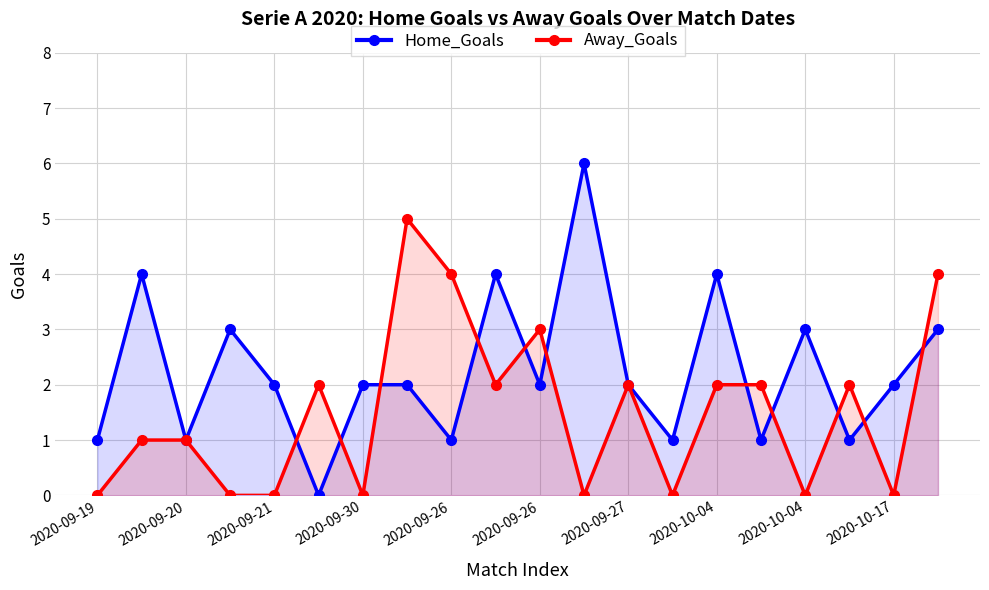

What is the total value across all series at 2020-09-27?

4